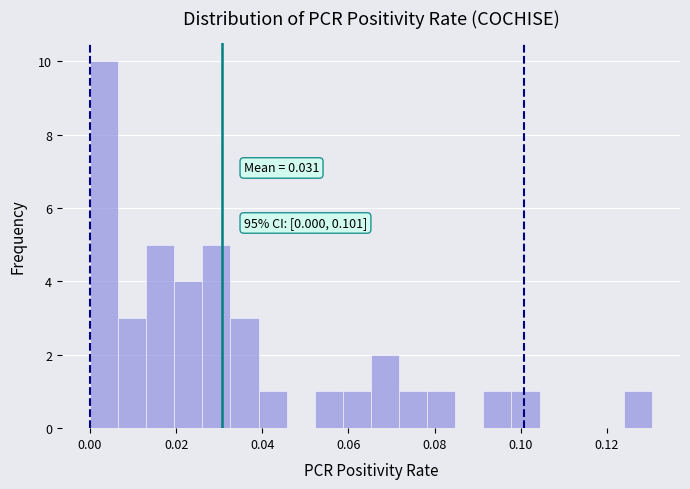

Read against the x-axis, roughly where is the centre of the tallest bar?

0.004